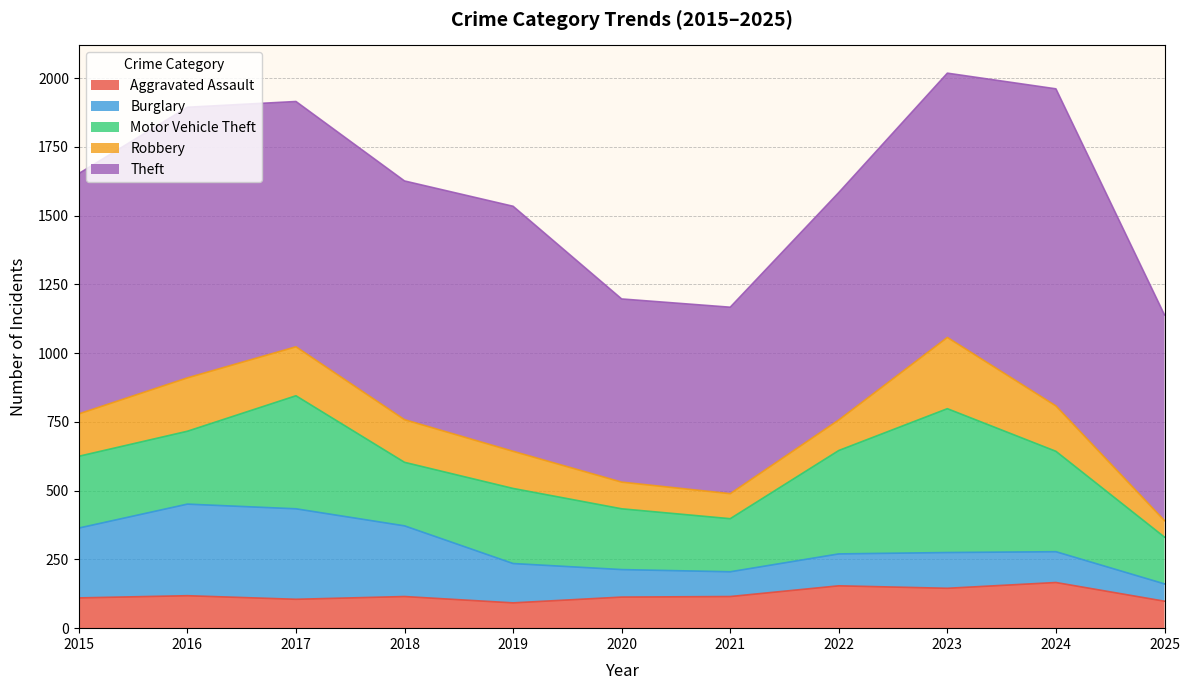

How many interior local peaks does the Theft series have?

3